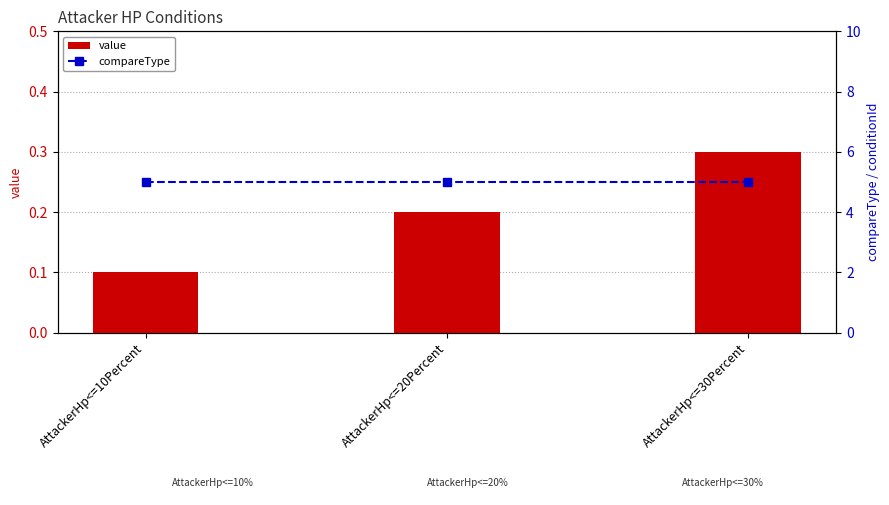

Which has a higher value, AttackerHp<=20Percent or AttackerHp<=10Percent?

AttackerHp<=20Percent